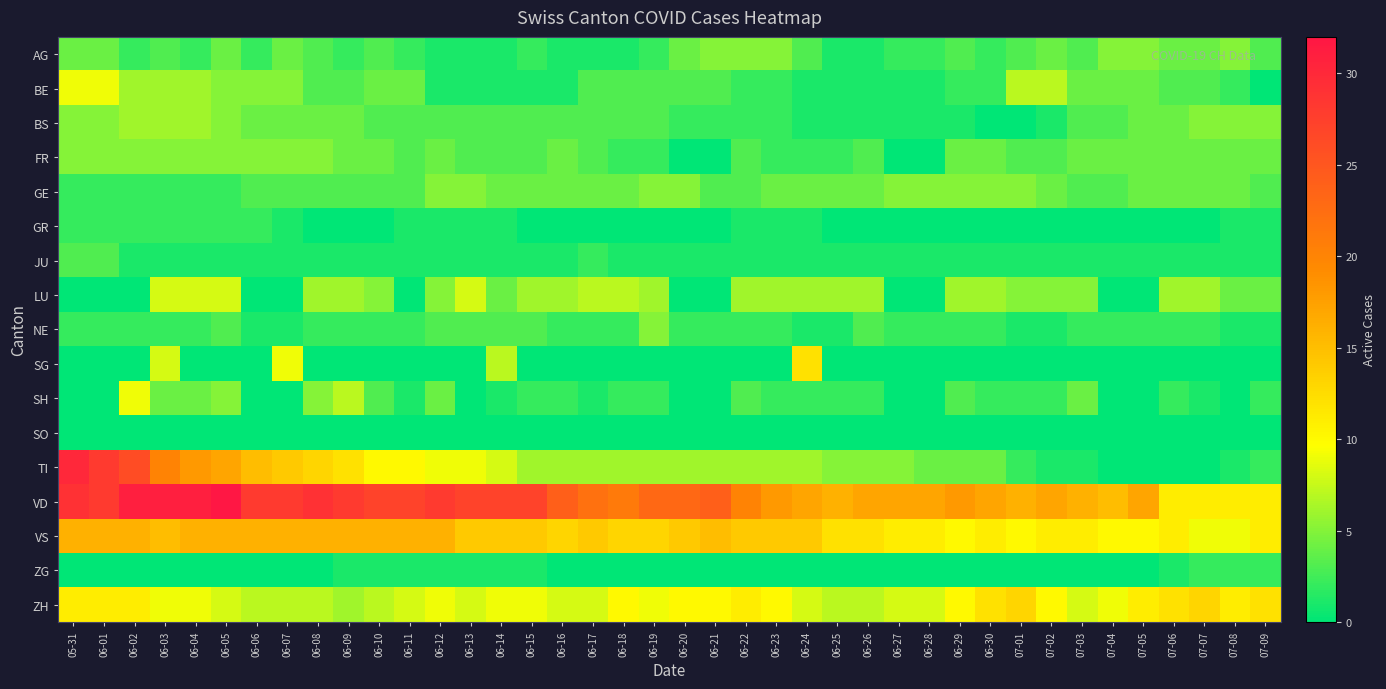

Which has a higher value, 06-15 or 06-01?

06-01